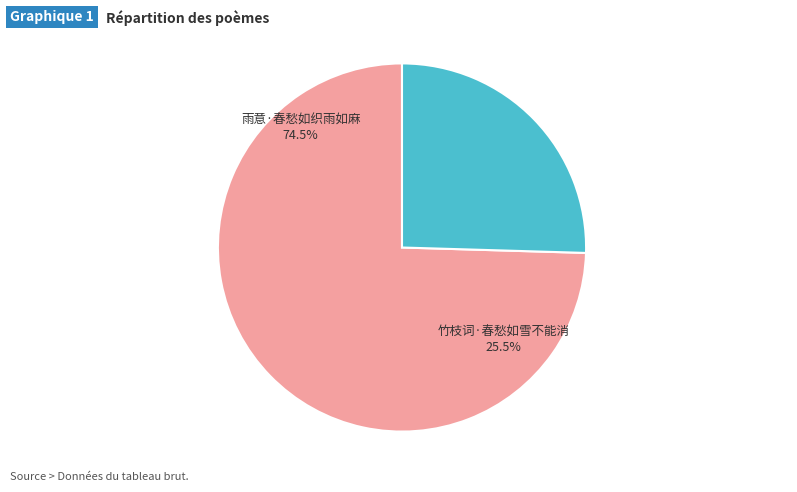

True or false: 雨意·春愁如织雨如麻 accounts for 65% of the total.

False